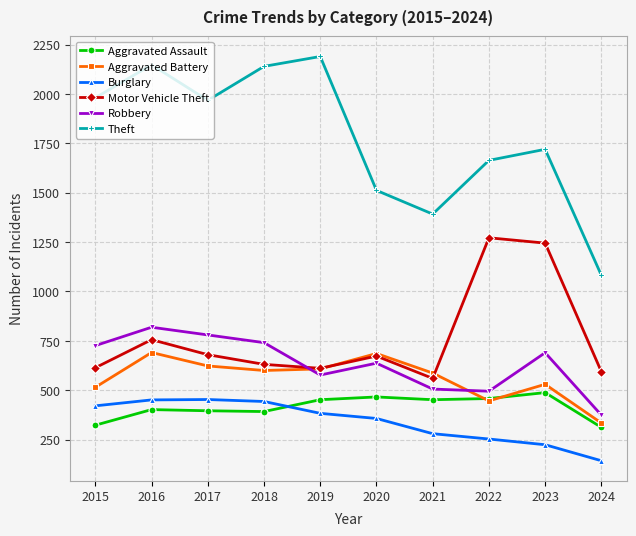

How many lines are shown in the chart?

6